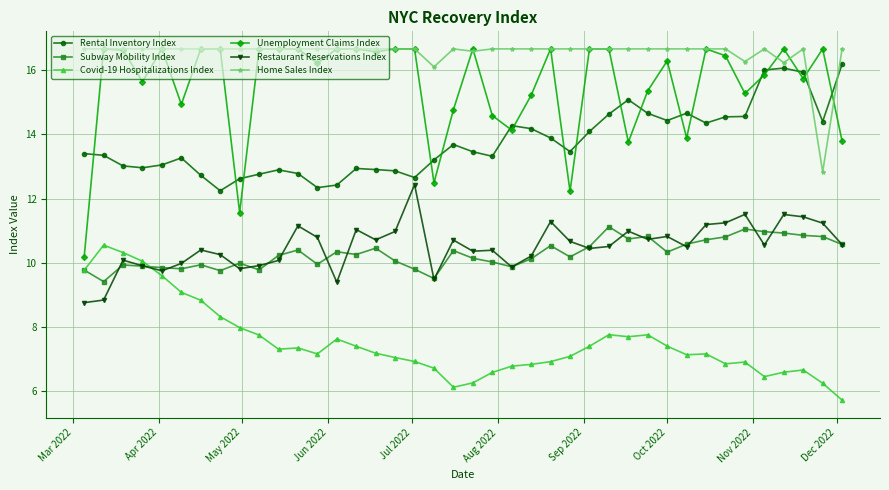

True or false: Rental Inventory Index and Restaurant Reservations Index intersect in this chart.

False